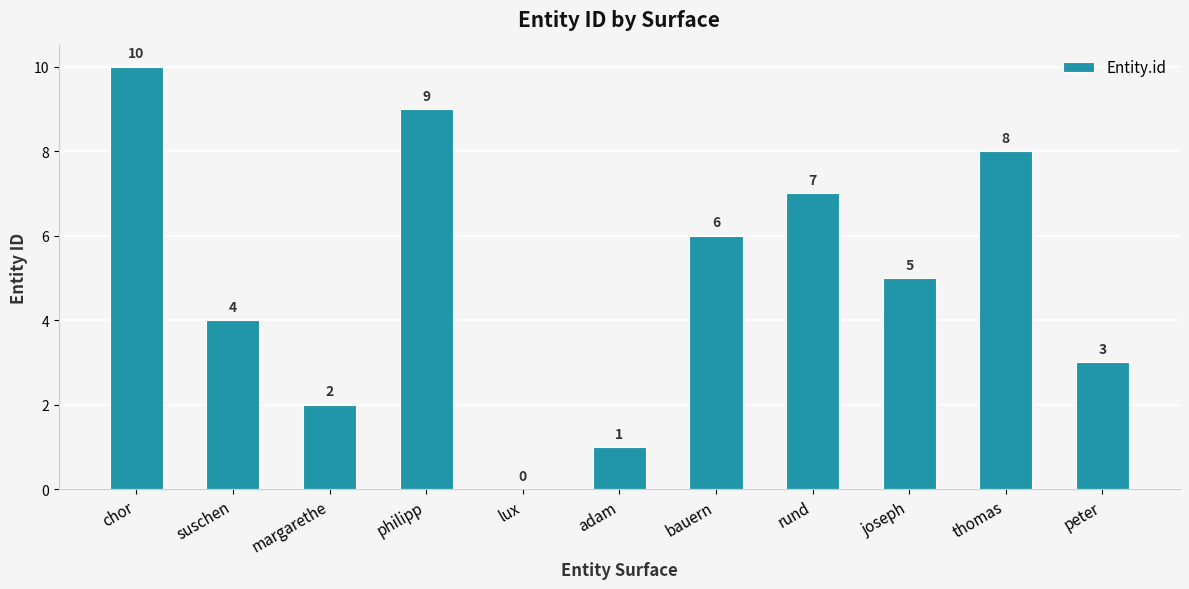

The value at lux is 0. True or false?

True